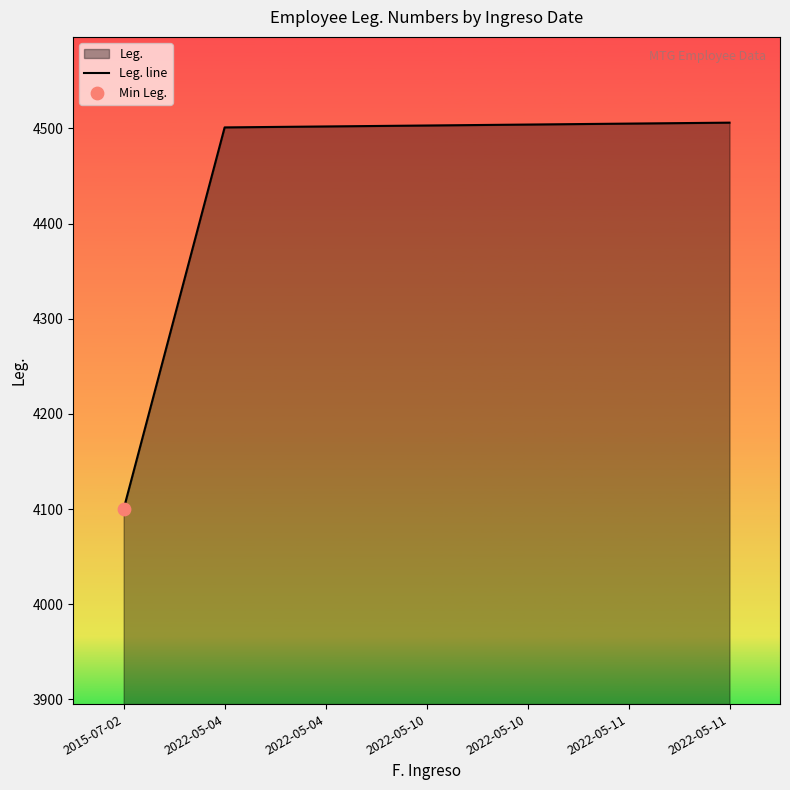

Approximately how many times larger is the value at 2022-05-10 compared to 2022-05-04?

1.0